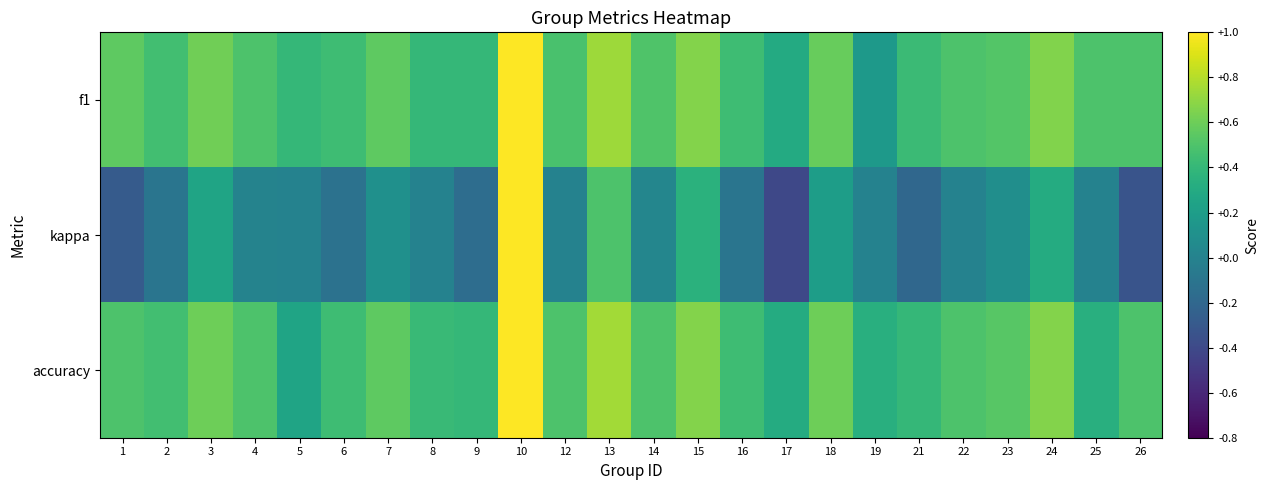

Rank the series by their maximum value, from lowest to highest.

f1, kappa, accuracy